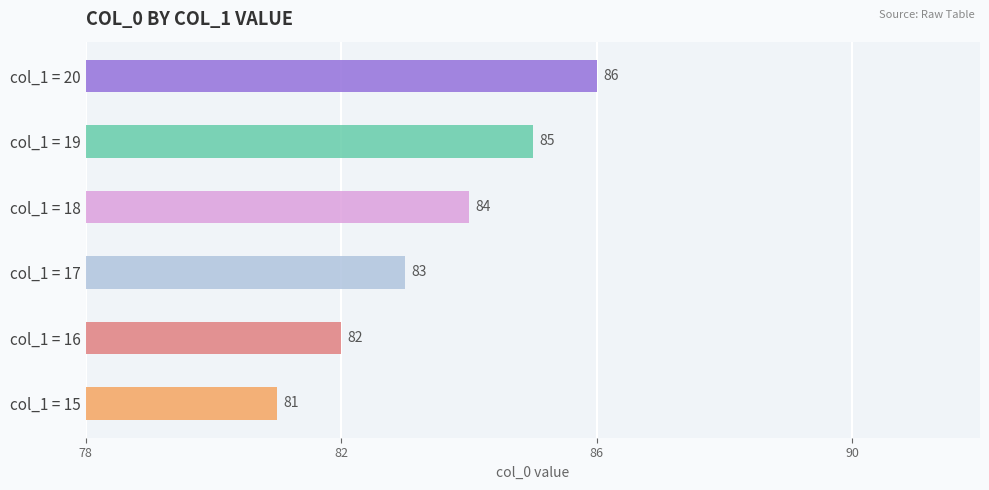

Which has a higher value, 20 or 16?

20